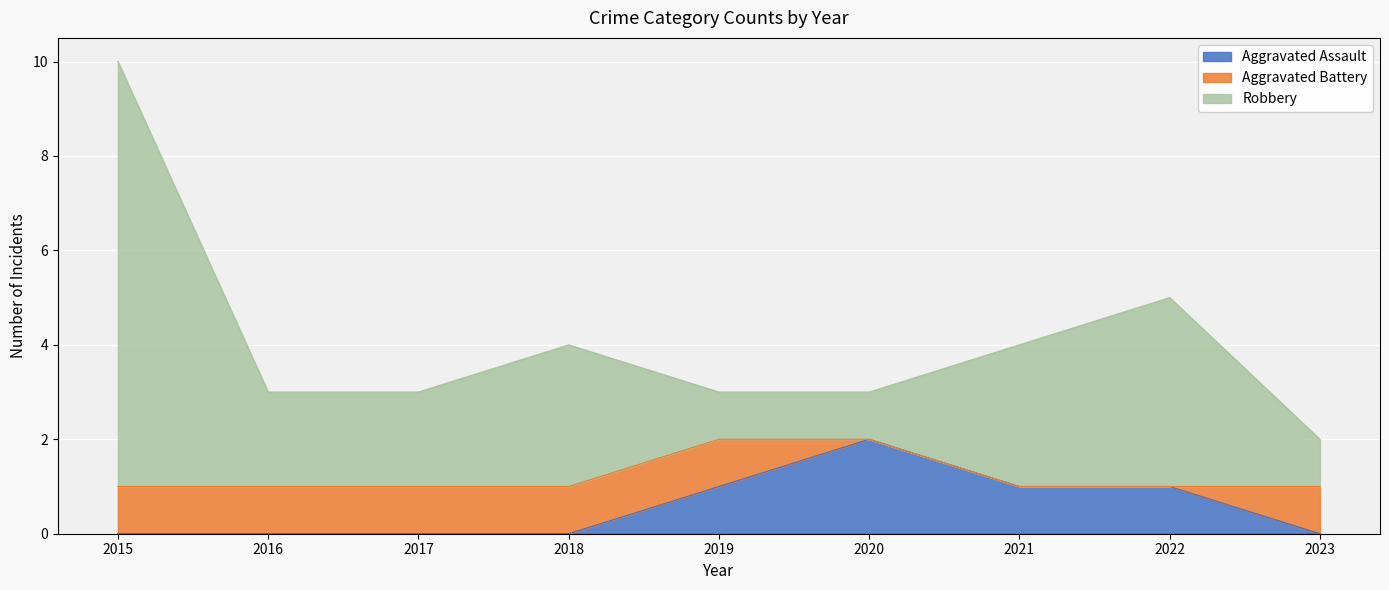

Is it true that Aggravated Assault equals 0 at 2017?

True